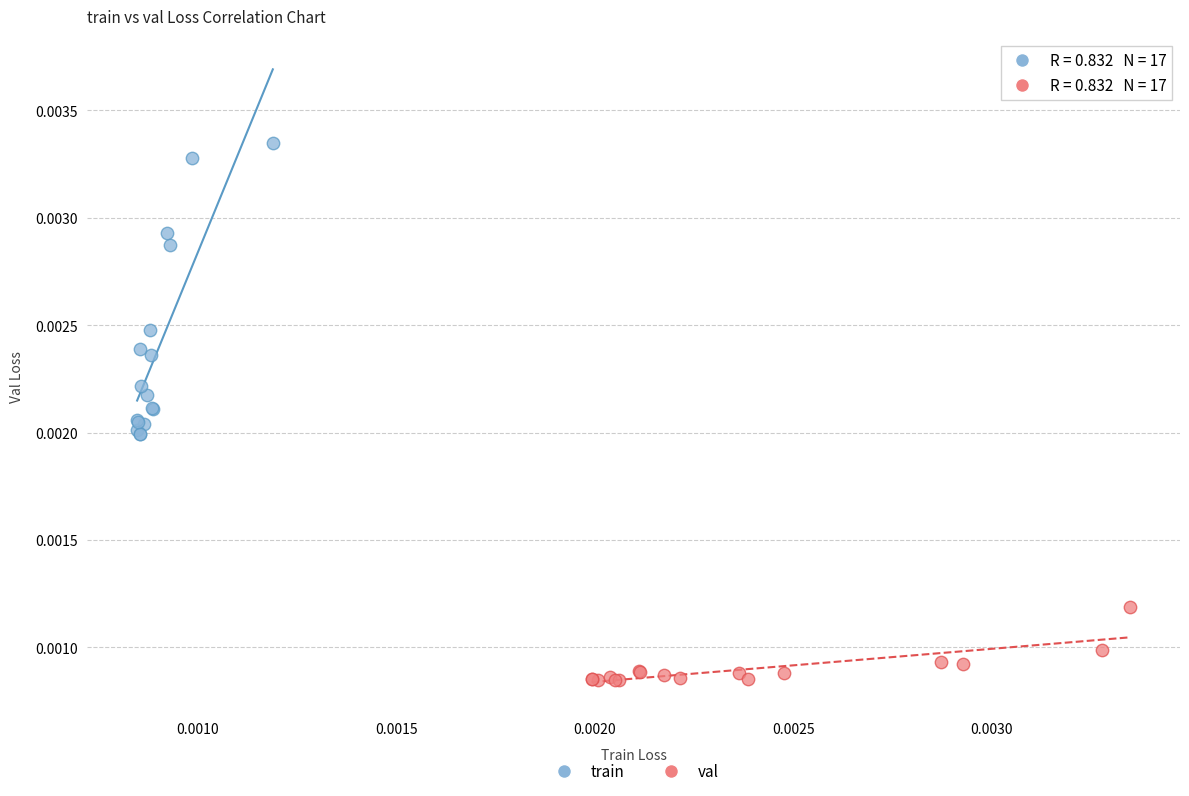

Which series contains the highest Y value?

train